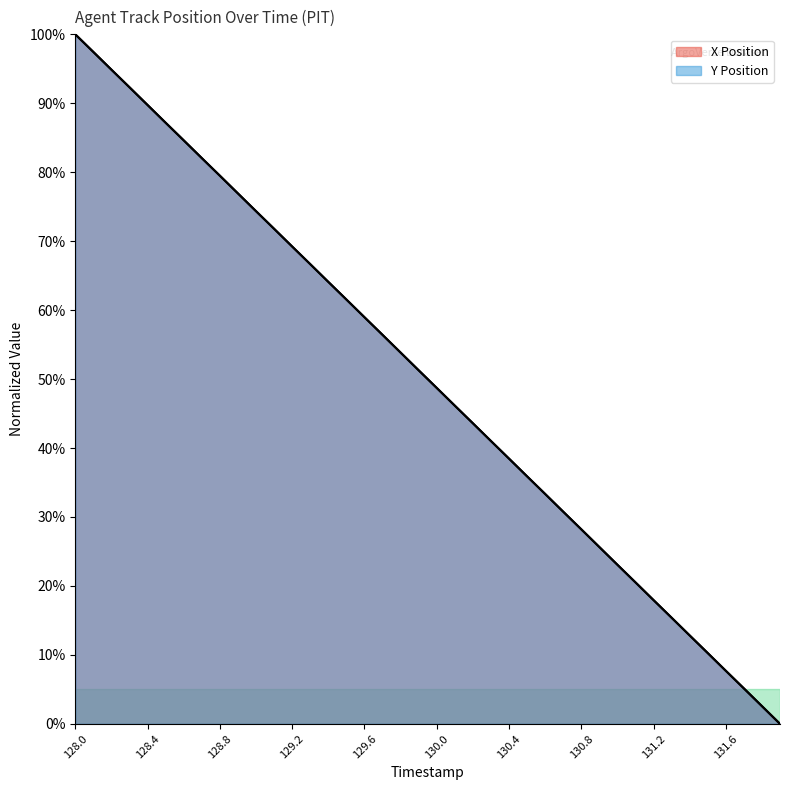

At which category is the sum across all series the highest?

128.0